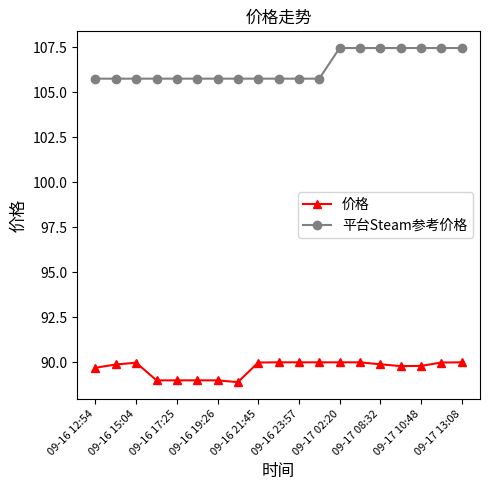

What is the sum of all 价格 values?

1703.9